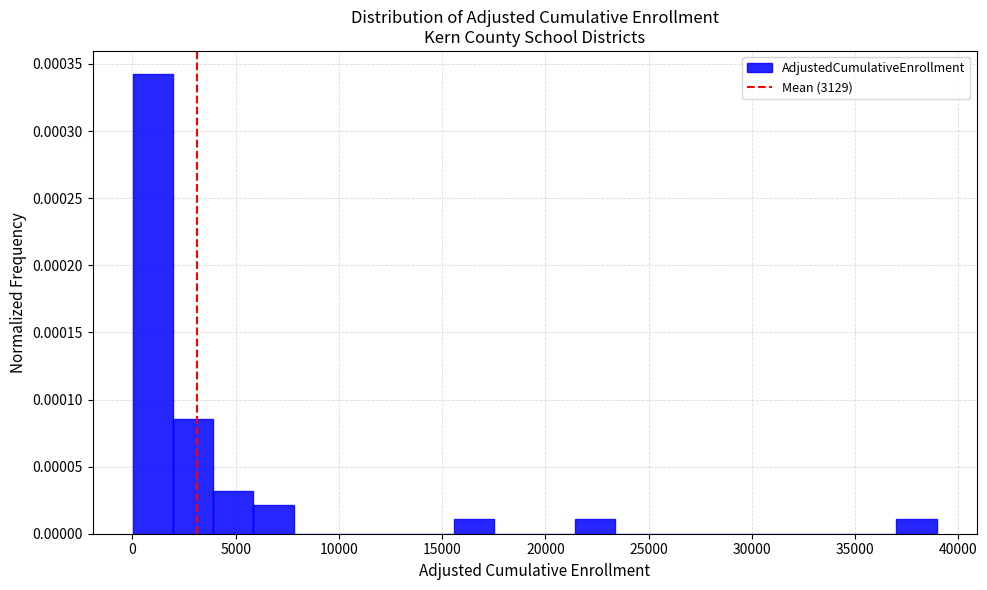

Around what value on the x-axis is the tallest bar? Give the approximate position of its centre, as read against the axis.

1000